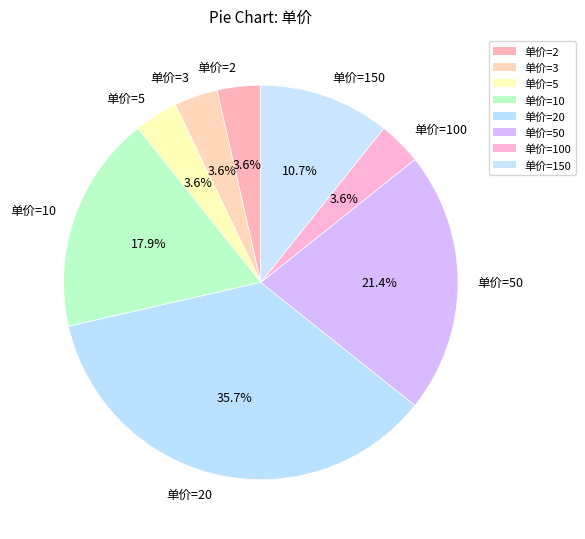

Does any single category account for the majority?

No